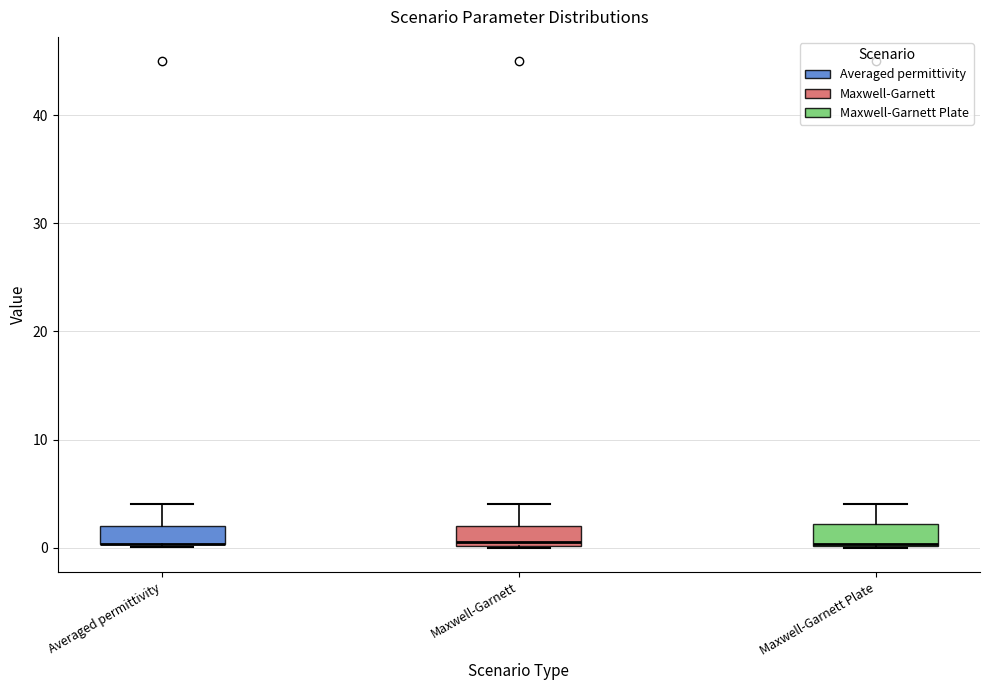

Reading left to right, transcribe this box plot: for each box, give where its median line is, the range the box spans, and where its two whiskers end, as read against the y-axis. The values are not printed on the chart, so give them approximately, as read against the axis.

Averaged permittivity: median 0 (drawn on the box's lower edge), box 0 to 2, whiskers 0 to 4
Maxwell-Garnett: median 1, box 0 to 2, whiskers 0 to 4
Maxwell-Garnett Plate: median 0 (drawn on the box's lower edge), box 0 to 2, whiskers 0 to 4